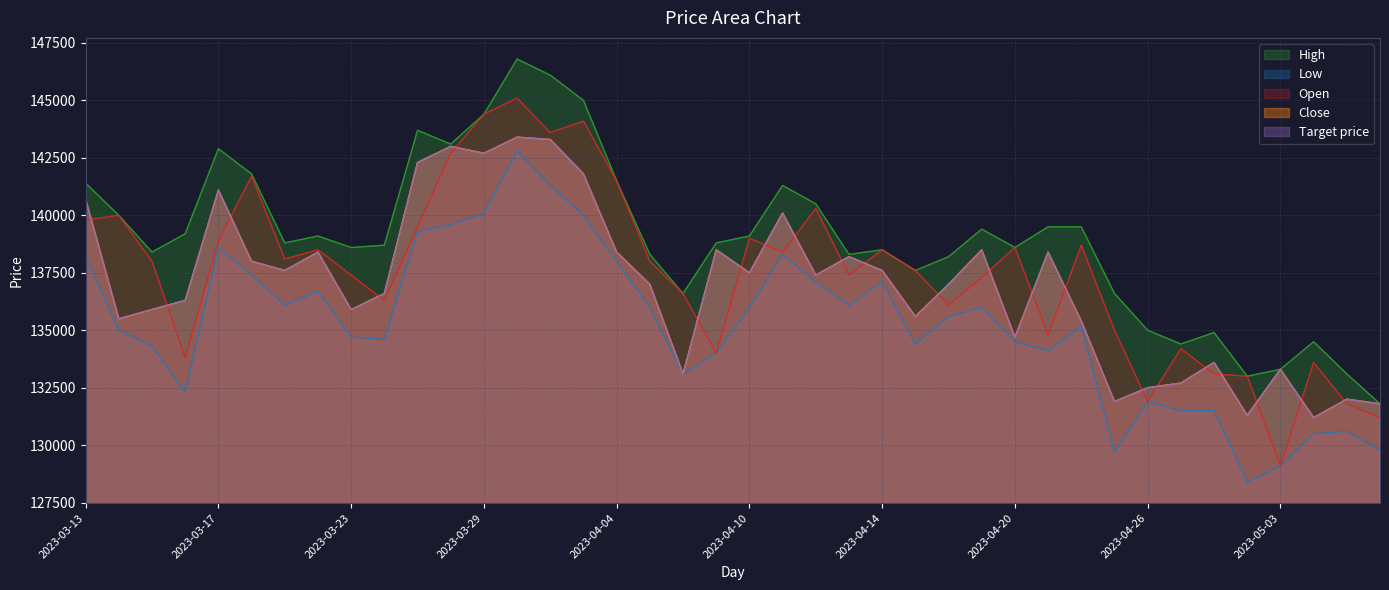

What position from the left is 2023-03-14?

2